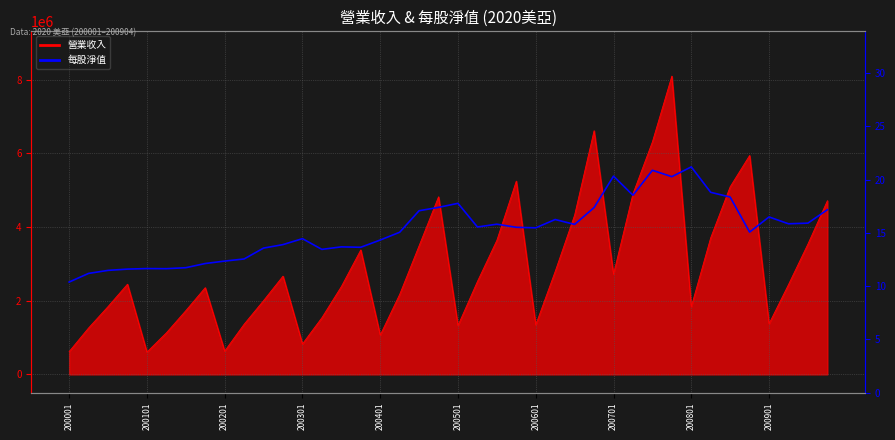

True or false: there are more than 2 points higher than both neighbors.

True